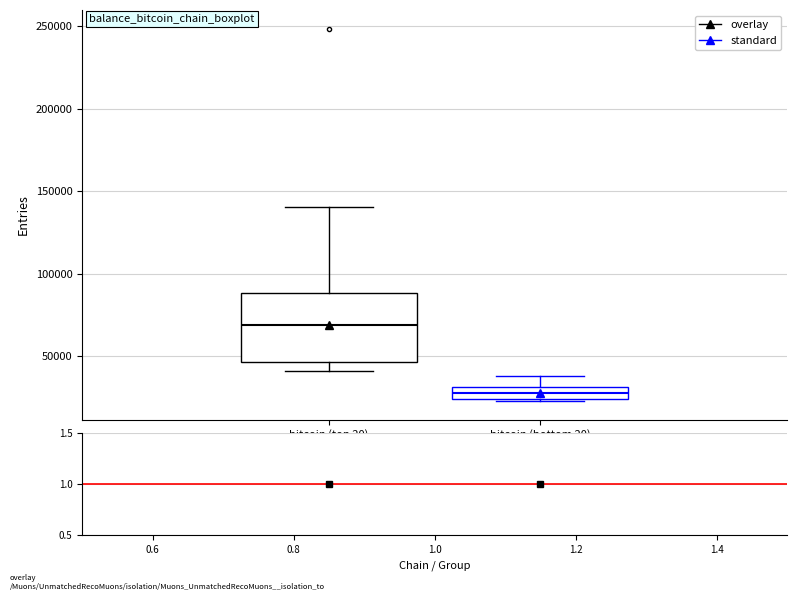

Which box has the highest median line?

bitcoin (top 20)